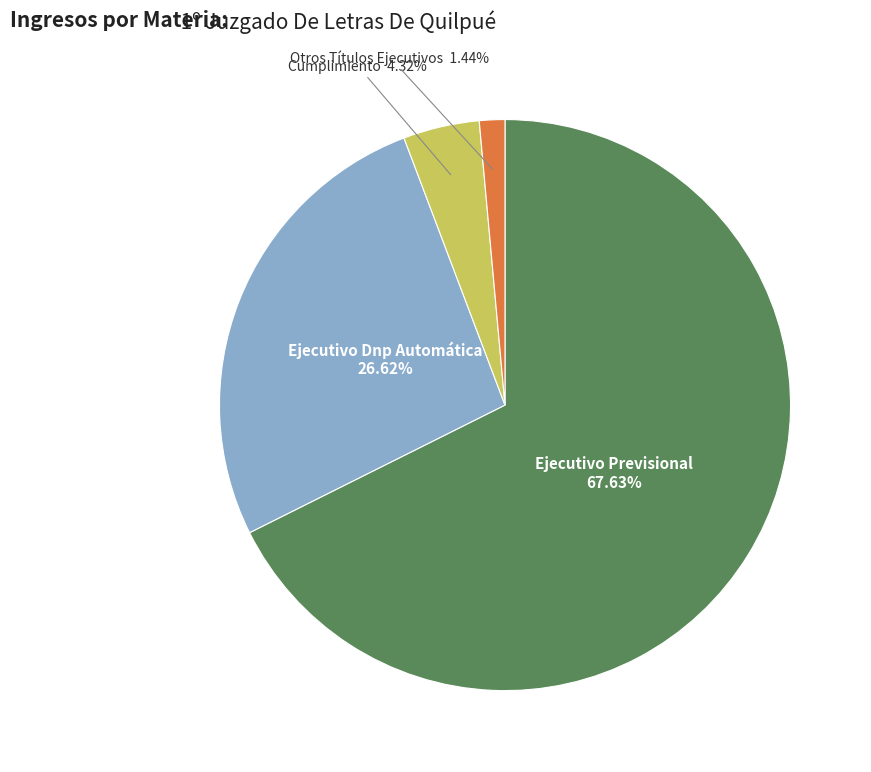

Does any single category account for the majority?

Yes